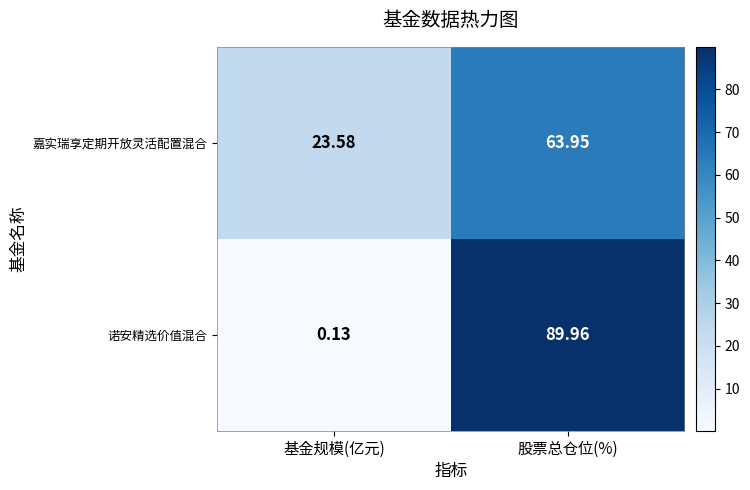

At which category does the chart reach its peak across all series?

股票总仓位(%)